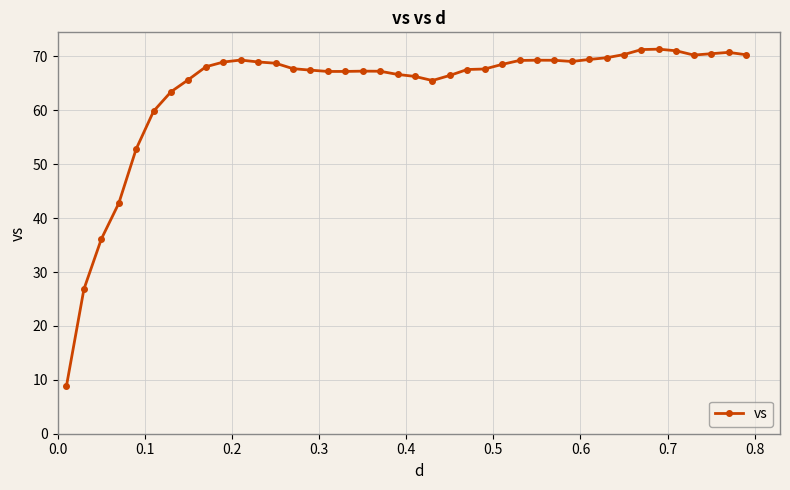

What is the greatest value displayed?

71.3